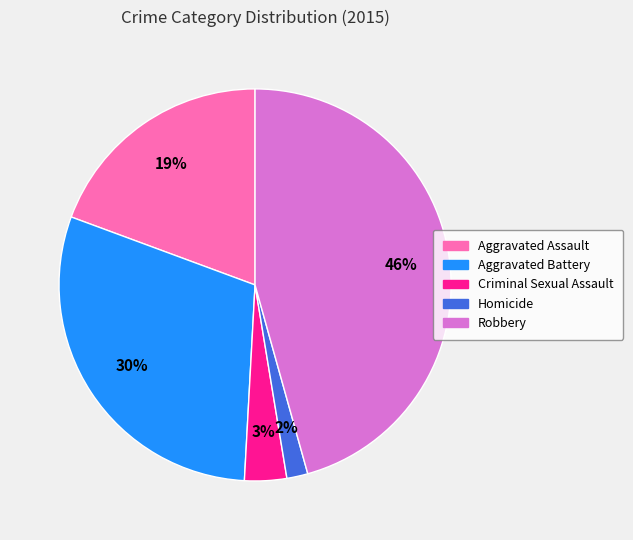

To the nearest percent, what portion does Robbery represent?

46%